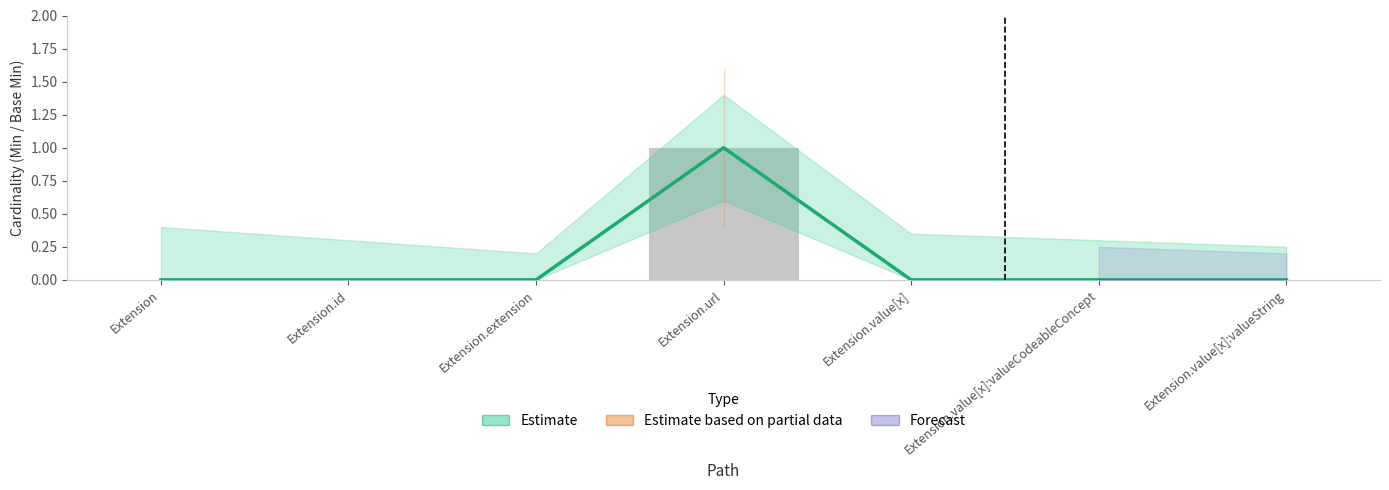

What is the sum of all Min values?

1